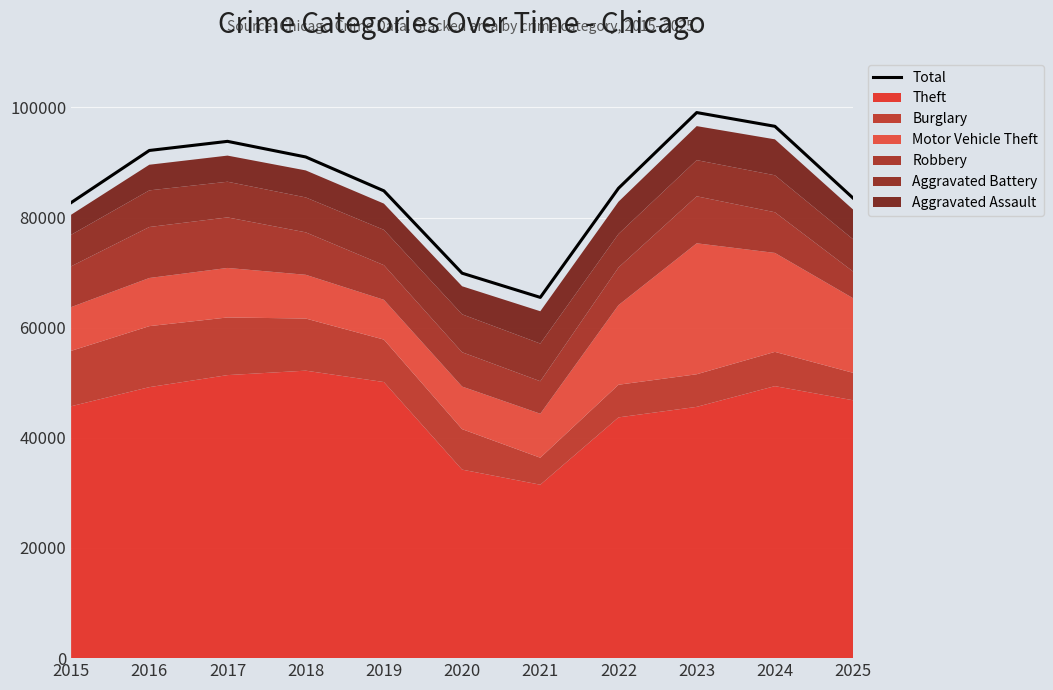

What is the difference between the values at 2024 and 2016?

4388